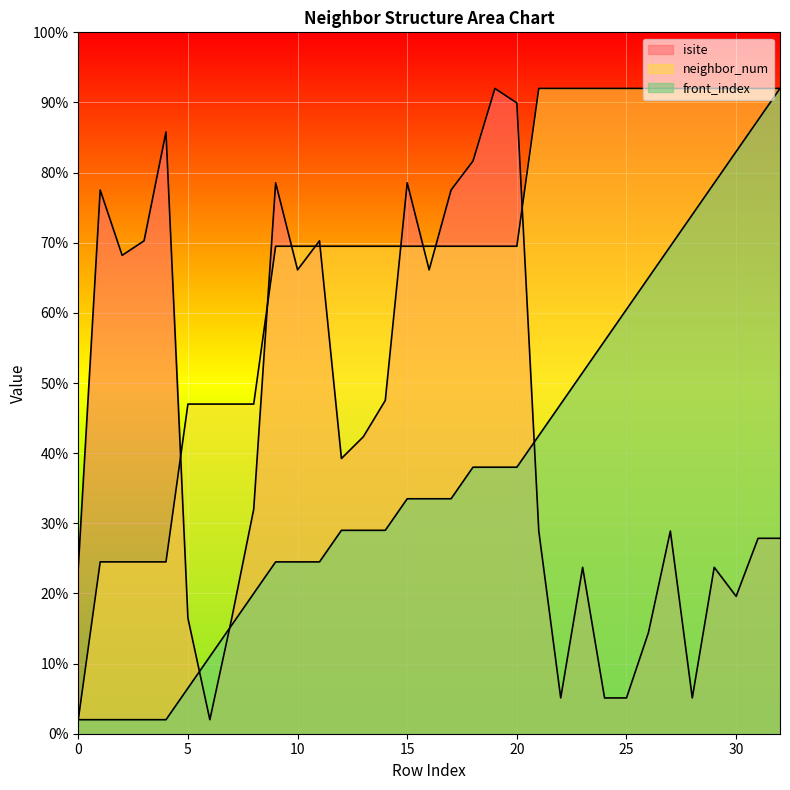

Reading left to right, list all the values displayed in this chart.

isite: 0=23.7	1=77.5	2=68.2	3=70.3	4=85.8	5=16.5	6=2.0	7=16.5	8=32.0	9=78.6	10=66.1	11=70.3	12=39.2	13=42.3	14=47.5	15=78.6	16=66.1	17=77.5	18=81.7	19=92.0	20=89.9	21=28.9	22=5.1	23=23.7	24=5.1	25=5.1	26=14.4	27=28.9	28=5.1	29=23.7	30=19.6	31=27.9	32=27.9
neighbor_num: 0=2.0	1=24.5	2=24.5	3=24.5	4=24.5	5=47.0	6=47.0	7=47.0	8=47.0	9=69.5	10=69.5	11=69.5	12=69.5	13=69.5	14=69.5	15=69.5	16=69.5	17=69.5	18=69.5	19=69.5	20=69.5	21=92.0	22=92.0	23=92.0	24=92.0	25=92.0	26=92.0	27=92.0	28=92.0	29=92.0	30=92.0	31=92.0	32=92.0
front_index: 0=2.0	1=2.0	2=2.0	3=2.0	4=2.0	5=6.5	6=11.0	7=15.5	8=20.0	9=24.5	10=24.5	11=24.5	12=29.0	13=29.0	14=29.0	15=33.5	16=33.5	17=33.5	18=38.0	19=38.0	20=38.0	21=42.5	22=47.0	23=51.5	24=56.0	25=60.5	26=65.0	27=69.5	28=74.0	29=78.5	30=83.0	31=87.5	32=92.0